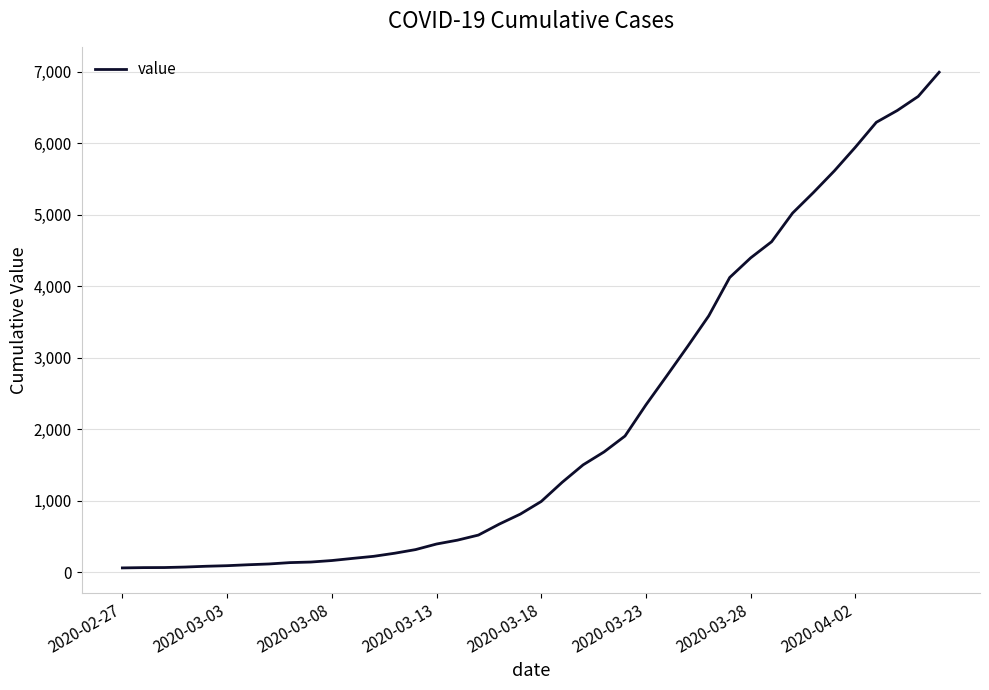

What is the difference between the maximum and minimum values?

6931